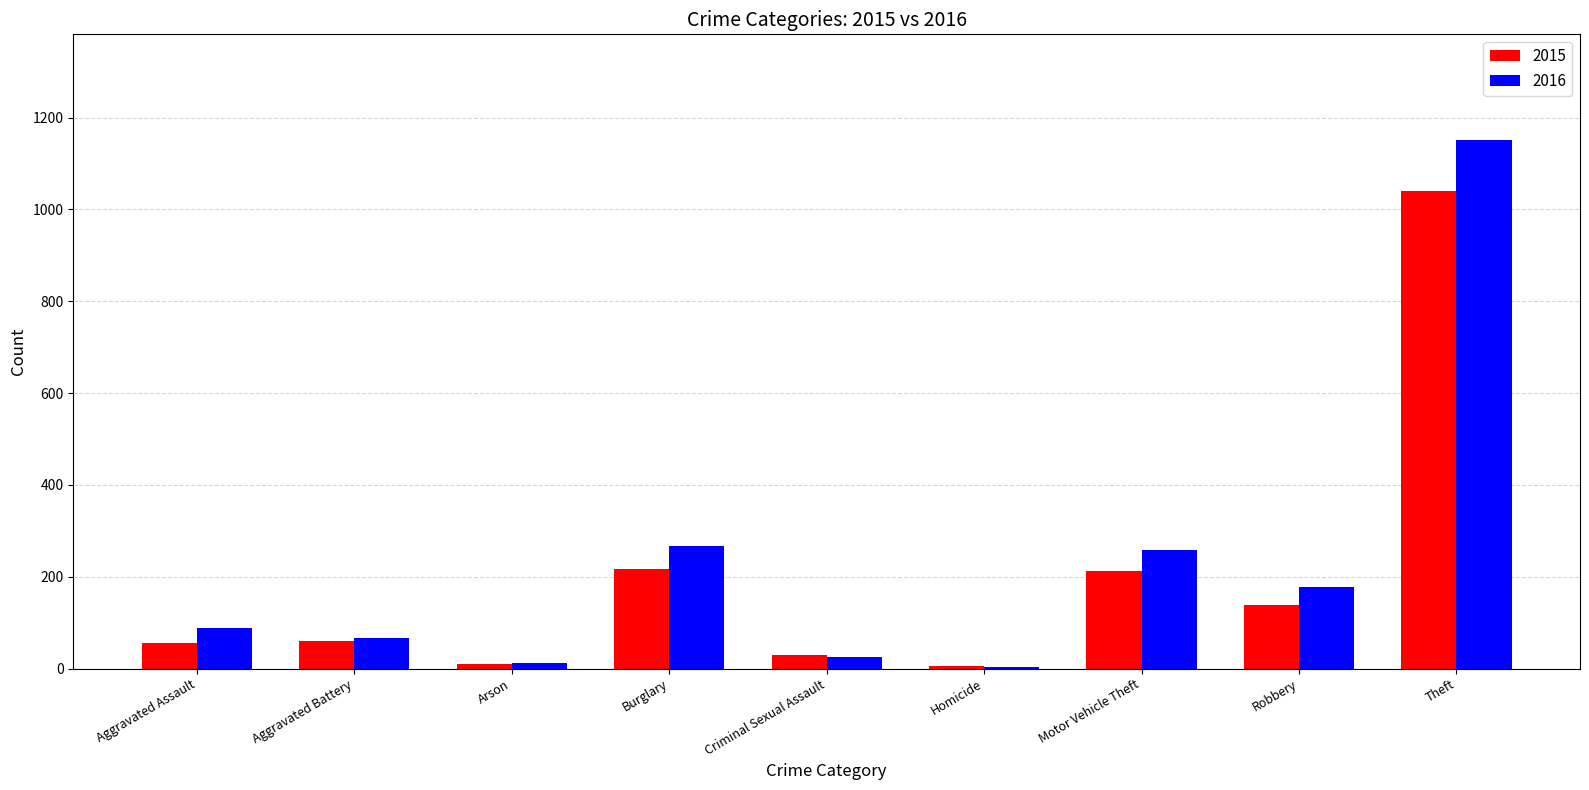

At which category is the sum across all series the highest?

Theft